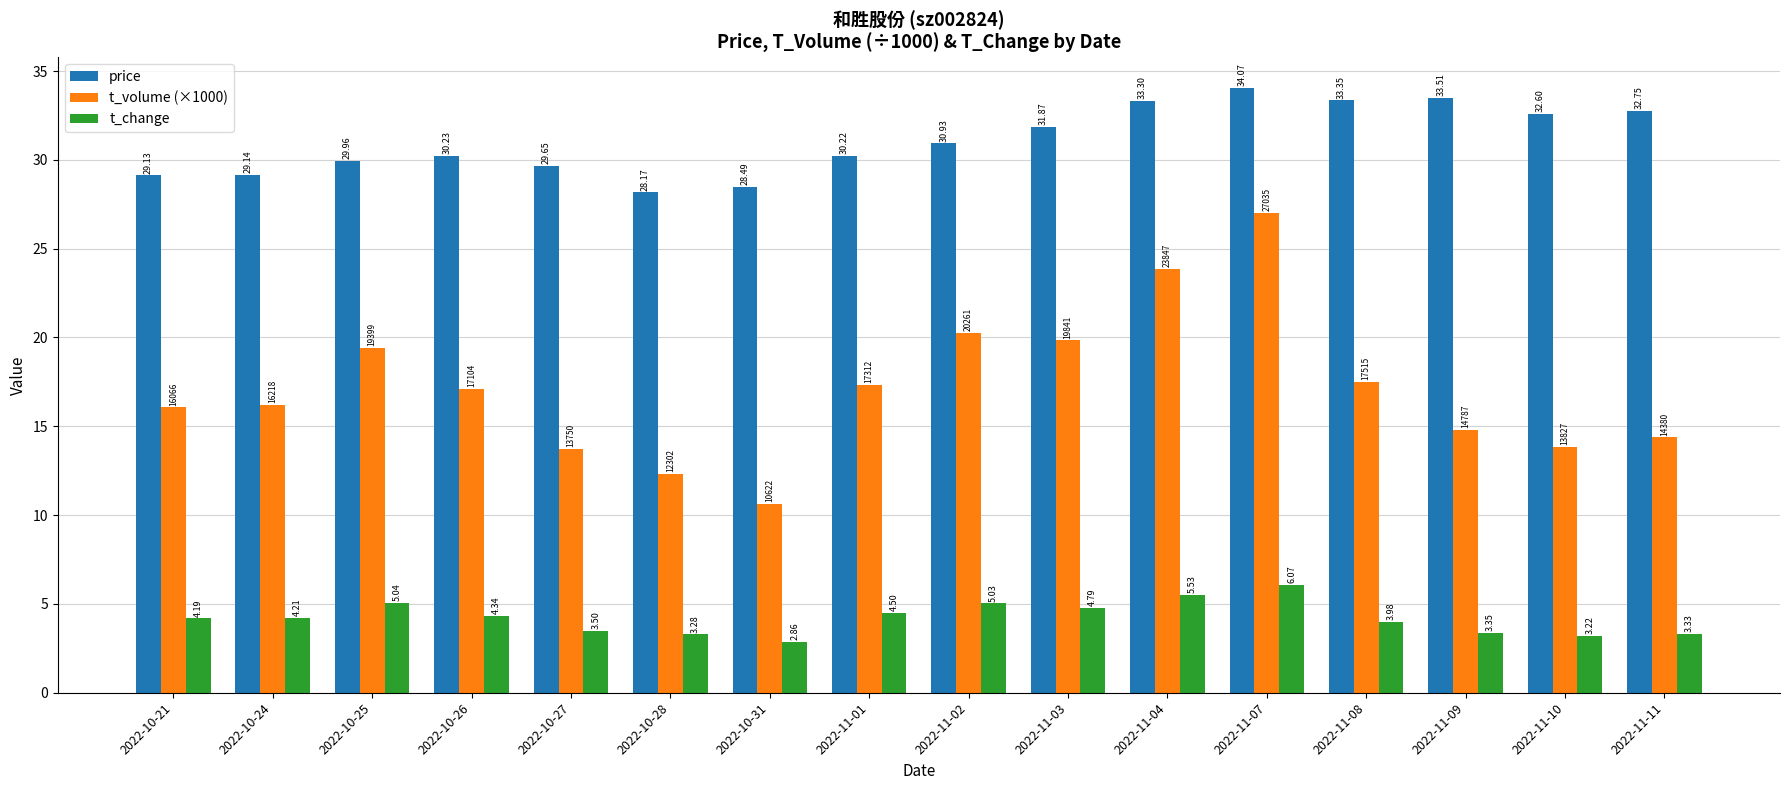

What is the difference between the maximum and minimum values in the price series?

5.9